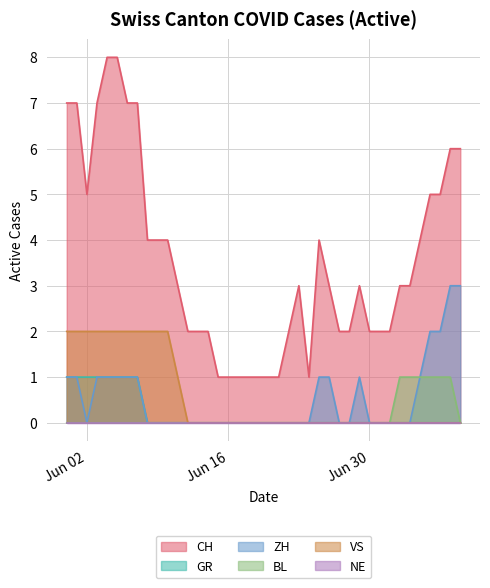

Count the BL values in the range 0 to 1.

40